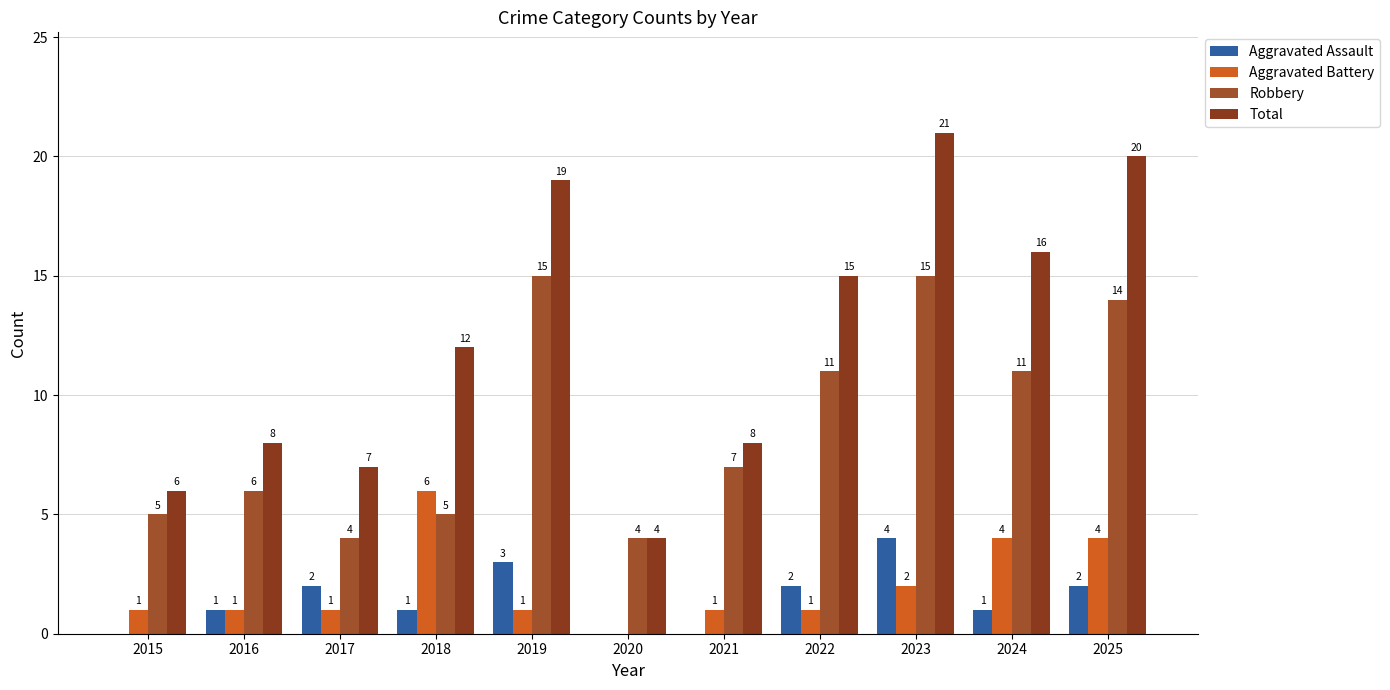

Reading left to right, what are all the values shown in this chart?

Aggravated Assault: 0	1	2	1	3	0	0	2	4	1	2
Aggravated Battery: 1	1	1	6	1	0	1	1	2	4	4
Robbery: 5	6	4	5	15	4	7	11	15	11	14
Total: 6	8	7	12	19	4	8	15	21	16	20